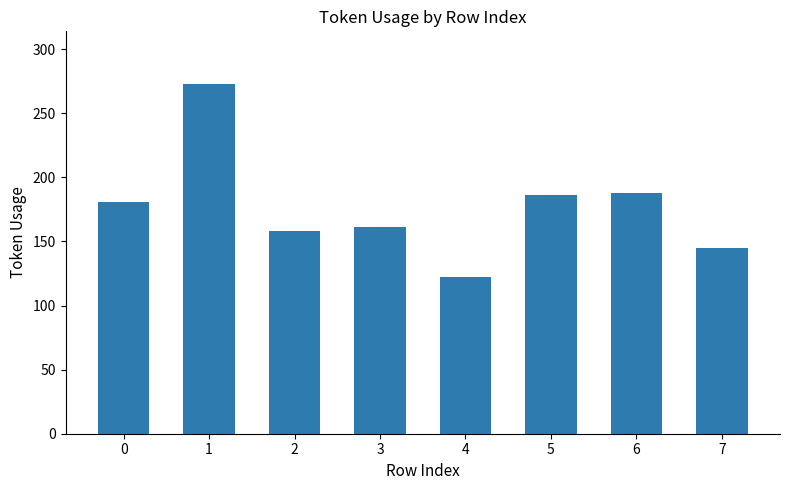

Count the number of data series in this chart.

1